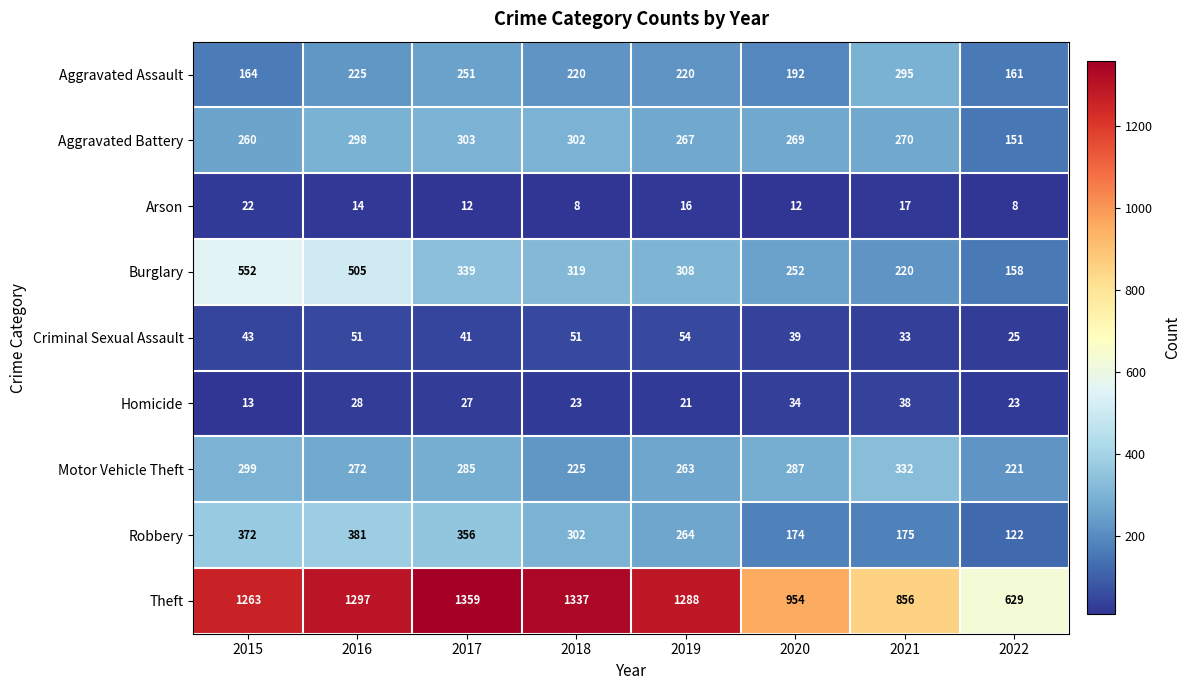

At which label does Burglary first exceed 319?

2015